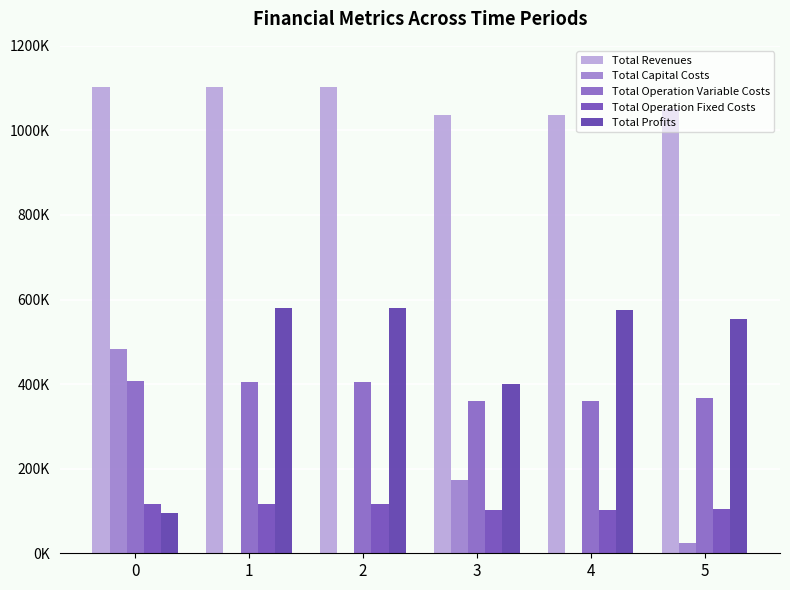

Reading left to right, list all the values displayed in this chart.

Total Revenues: 0=1101954.9	1=1101954.9	2=1101954.9	3=1035747.9	4=1035747.9	5=1051288.6
Total Capital Costs: 0=483648.0	1=0.0	2=0.0	3=173600.0	4=0.0	5=24800.0
Total Operation Variable Costs: 0=406872.7	1=405516.5	2=404158.5	3=360438.0	4=359249.1	5=367835.4
Total Operation Fixed Costs: 0=117166.8	1=117166.8	2=117166.8	3=101782.2	4=101782.2	5=104388.3
Total Profits: 0=94267.4	1=579271.6	2=580629.6	3=399927.8	4=574716.7	5=554264.9